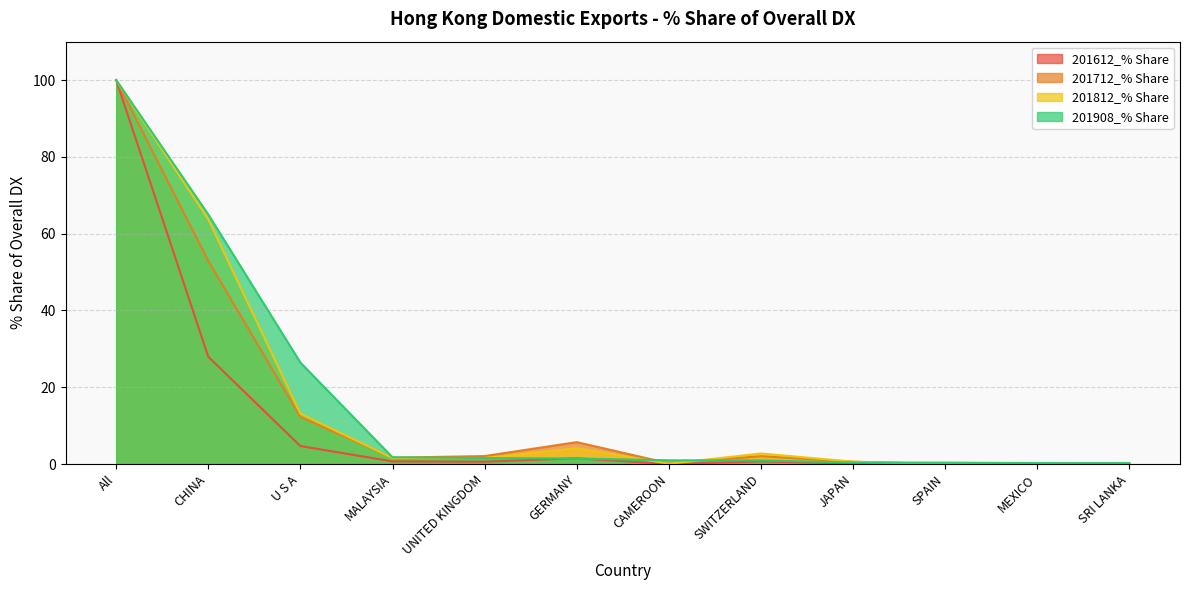

What is the value of the 201908_% Share point at the 8th from the left?

0.9